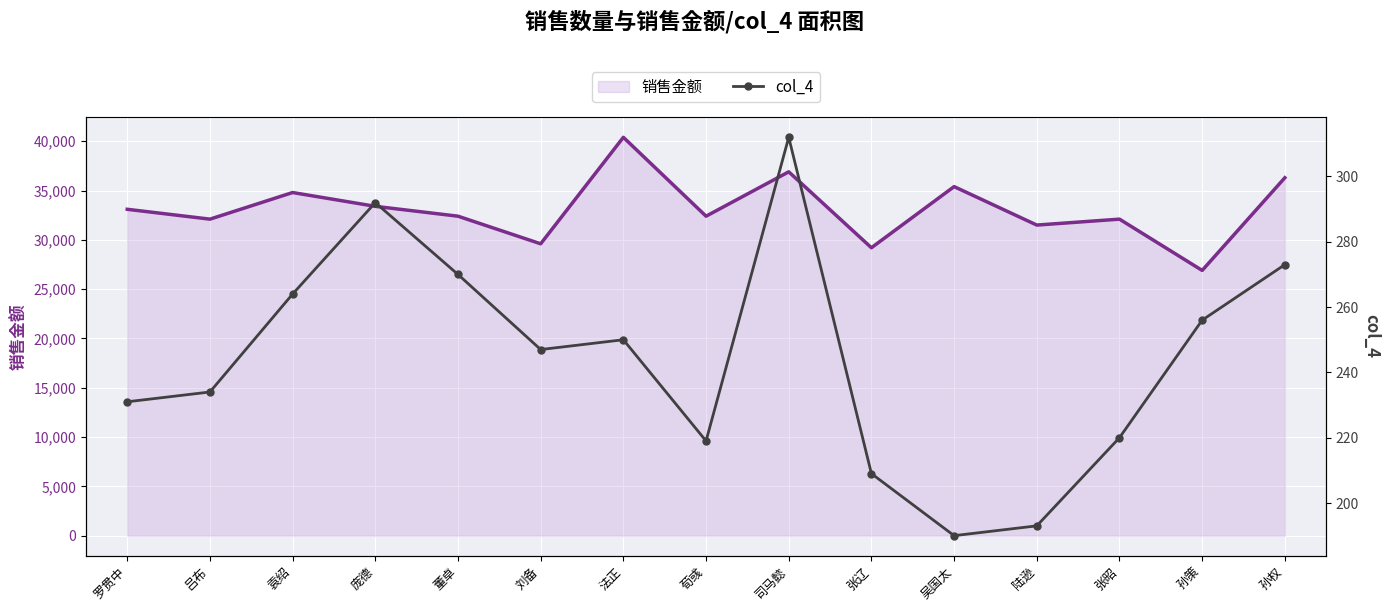

In 销售金额, how many points are lower than both neighbors (excluding endpoints)?

6